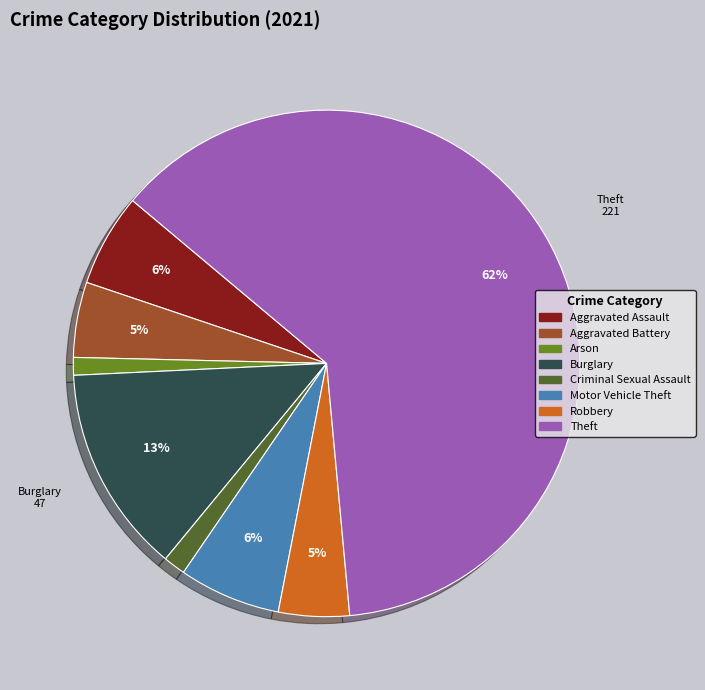

To the nearest percent, what is the average slice percentage?

12%